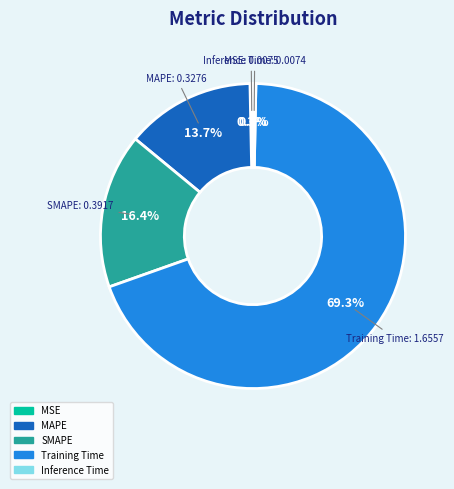

What percentage do MAPE and Inference Time together represent?

14.0%